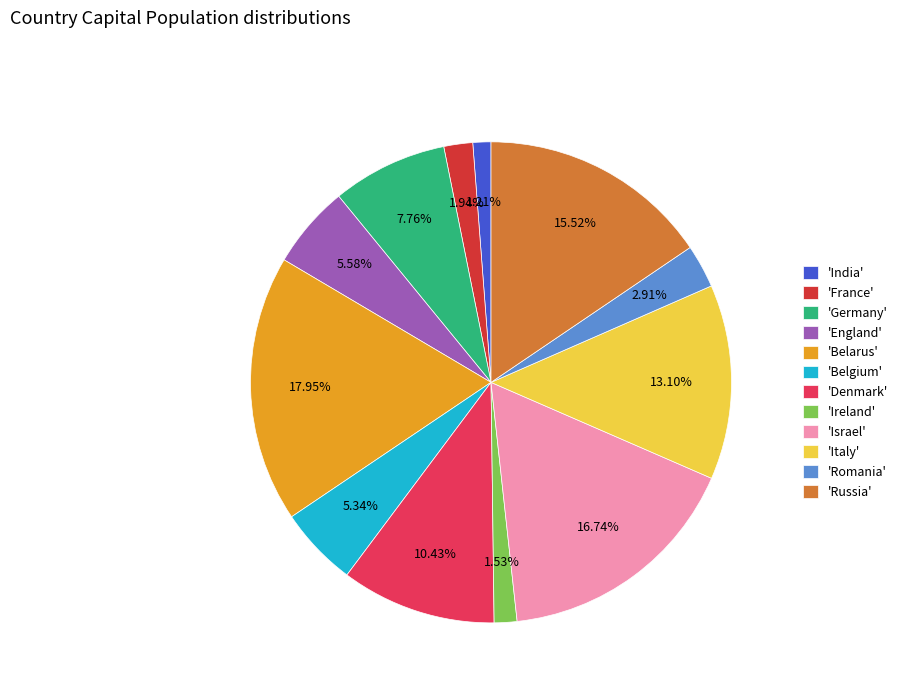

Count the number of slices in the pie.

12